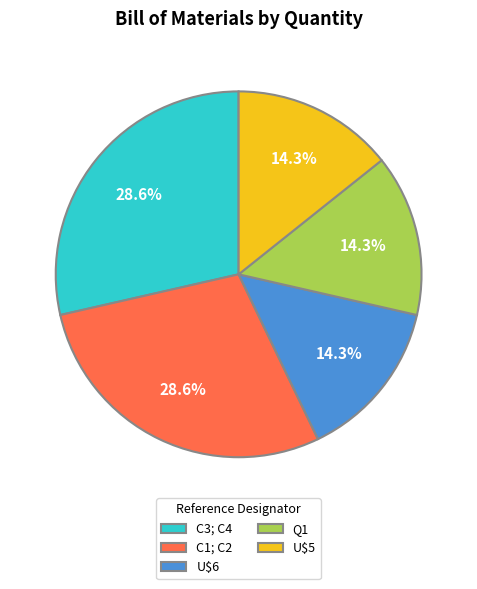

The C3; C4 slice represents 37% of the pie. True or false?

False